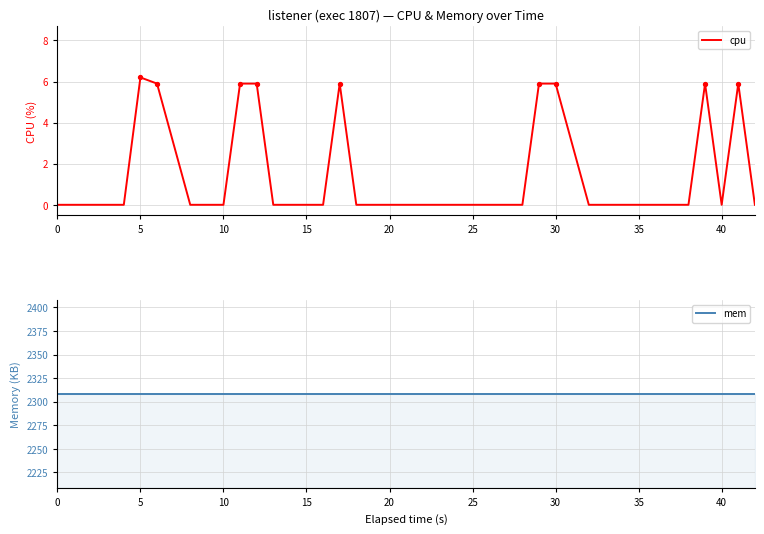

Which series has the widest spread of Y values?

cpu